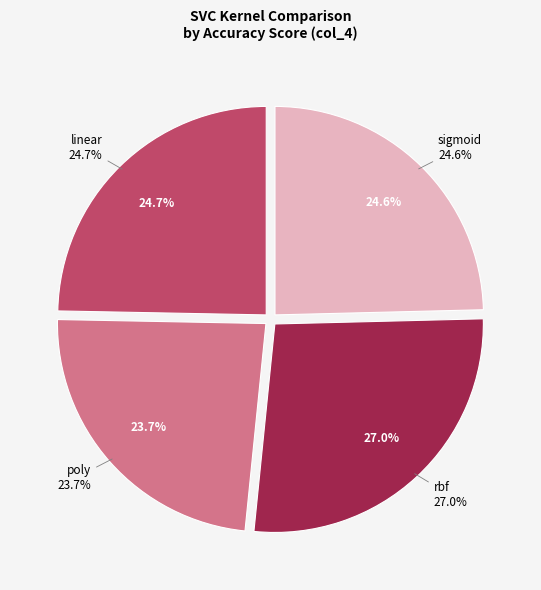

Is poly the majority of the pie?

No